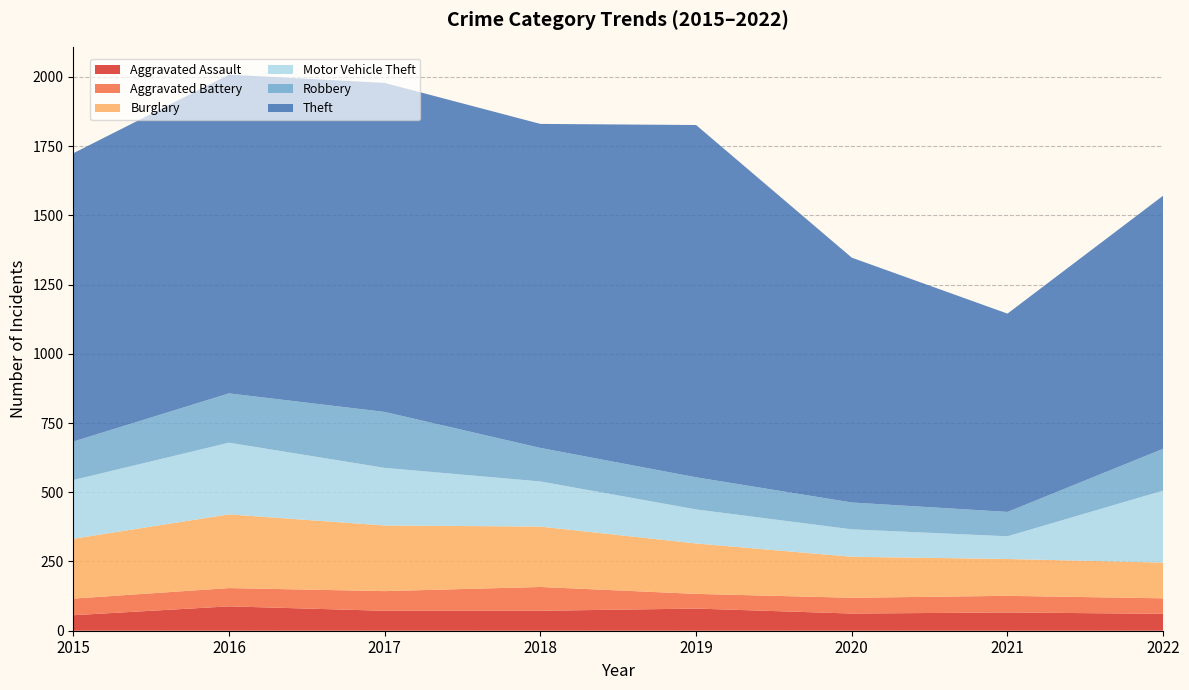

Reading right to left, transcribe all the data shown in this chart.

Aggravated Assault: 61	66	62	80	72	72	88	56
Aggravated Battery: 56	60	57	53	86	71	66	60
Burglary: 129	133	148	182	218	237	266	216
Motor Vehicle Theft: 260	82	99	123	163	208	259	212
Robbery: 151	88	97	116	121	202	178	139
Theft: 914	716	884	1272	1170	1188	1151	1041